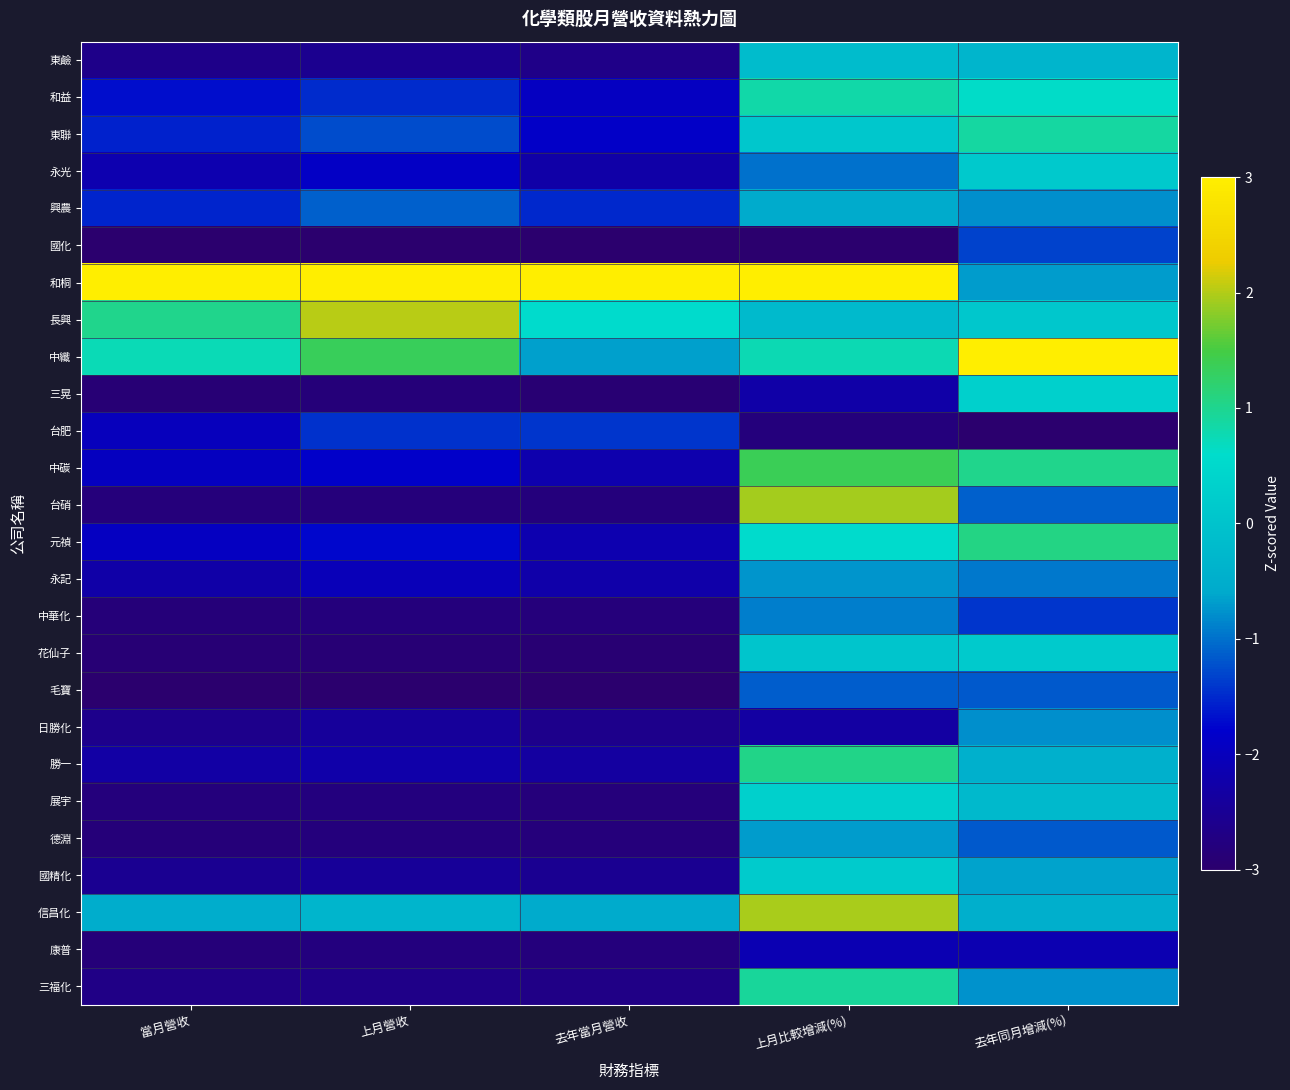

Rank the series at 去年當月營收 from highest to lowest value.

和桐, 長興, 信昌化, 中纖, 台肥, 興農, 東聯, 和益, 元禎, 中碳, 永記, 永光, 勝一, 國精化, 日勝化, 東鹼, 三福化, 康普, 台硝, 德淵, 中華化, 展宇, 三晃, 花仙子, 國化, 毛寶